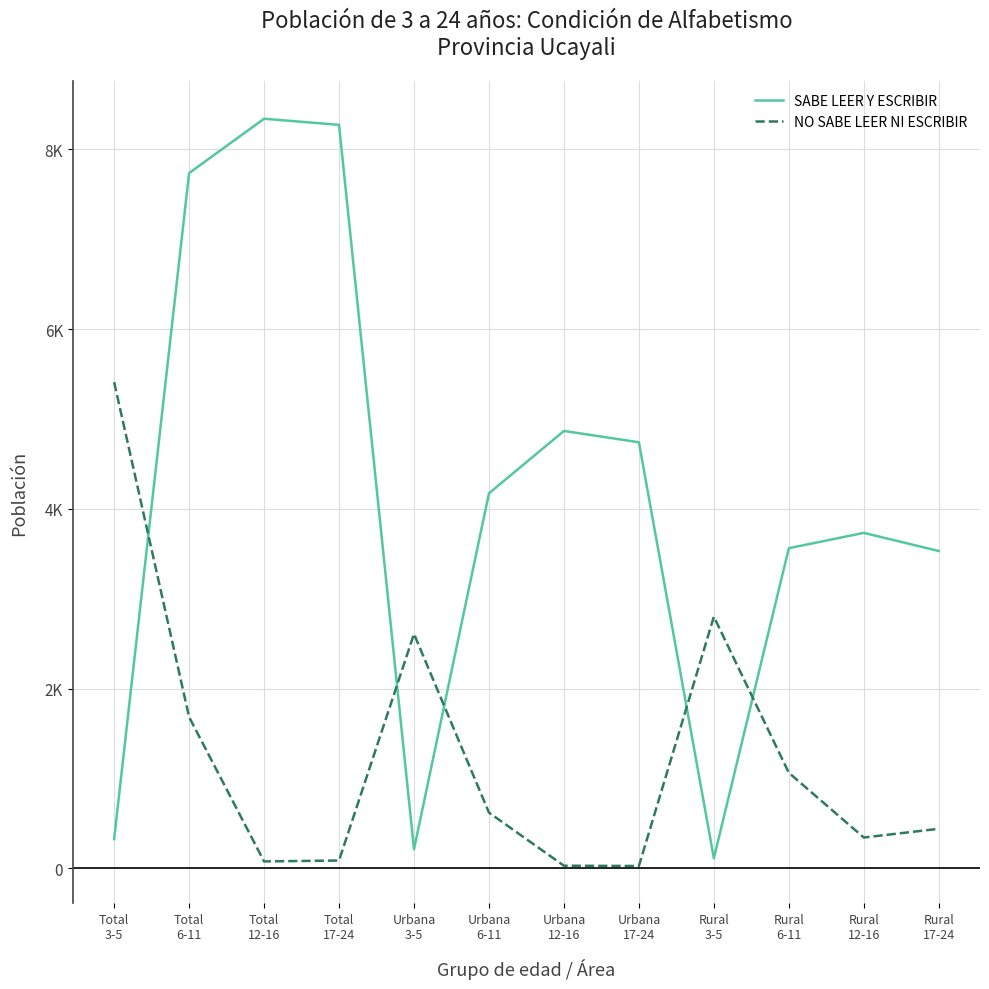

What is the label of the 1st point from the left?

Total
3-5